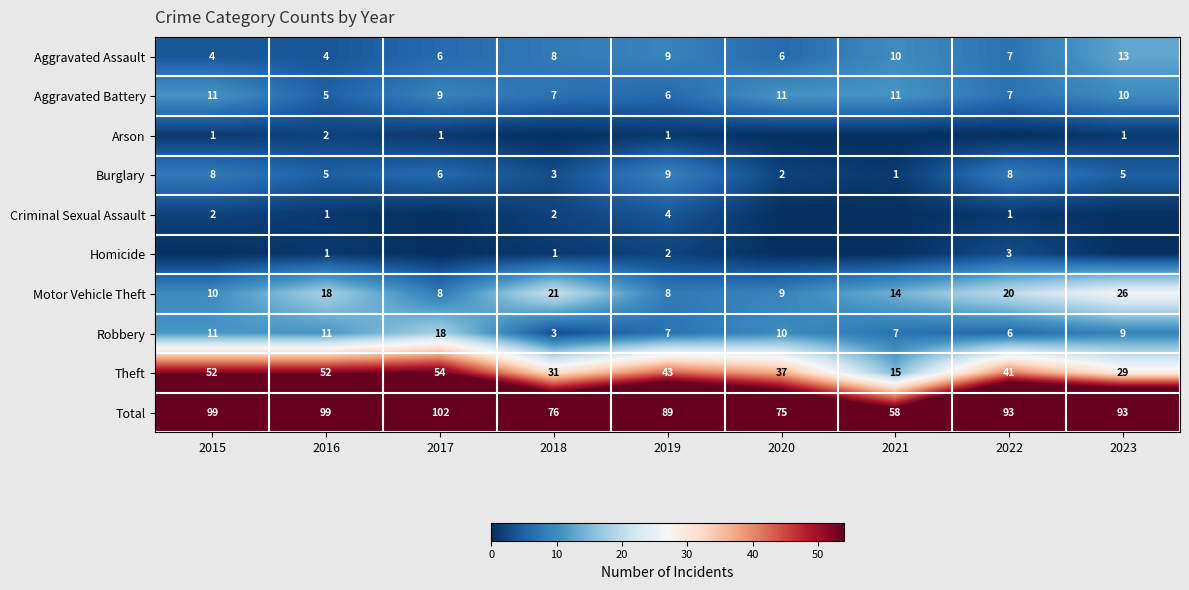

What is the difference between the second highest and second lowest values in the Aggravated Assault series?

6